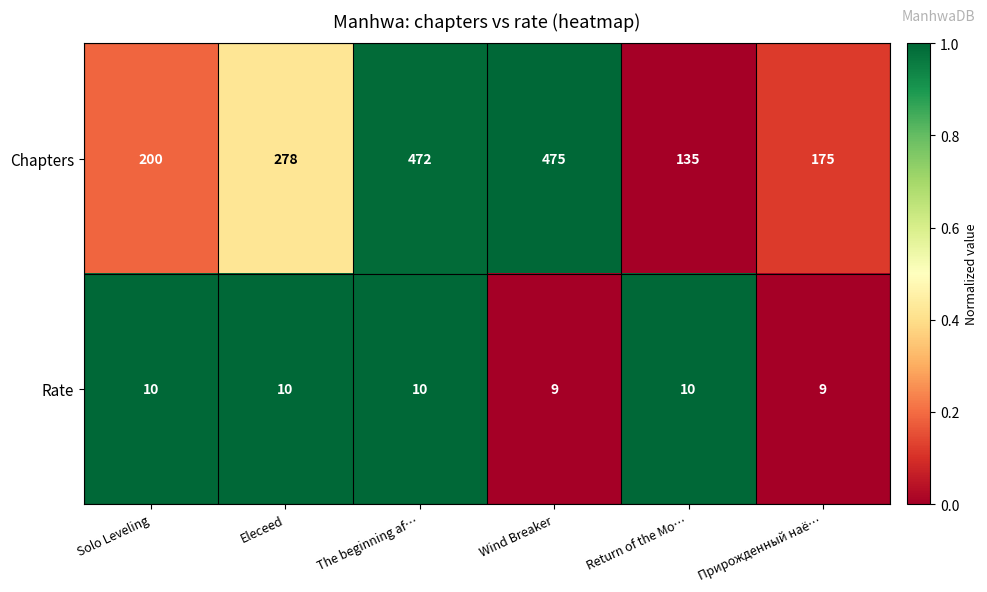

What value does the Rate series have at Eleceed?

10